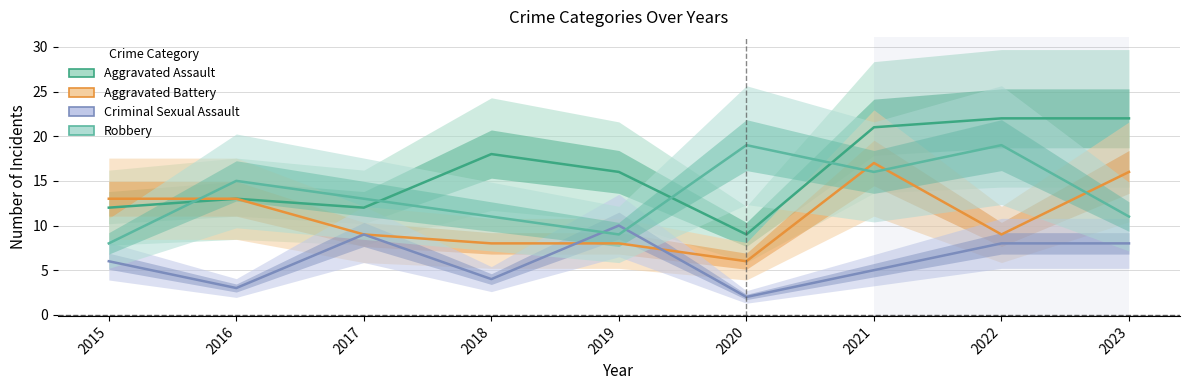

At which label is Robbery closest to 13?

2017